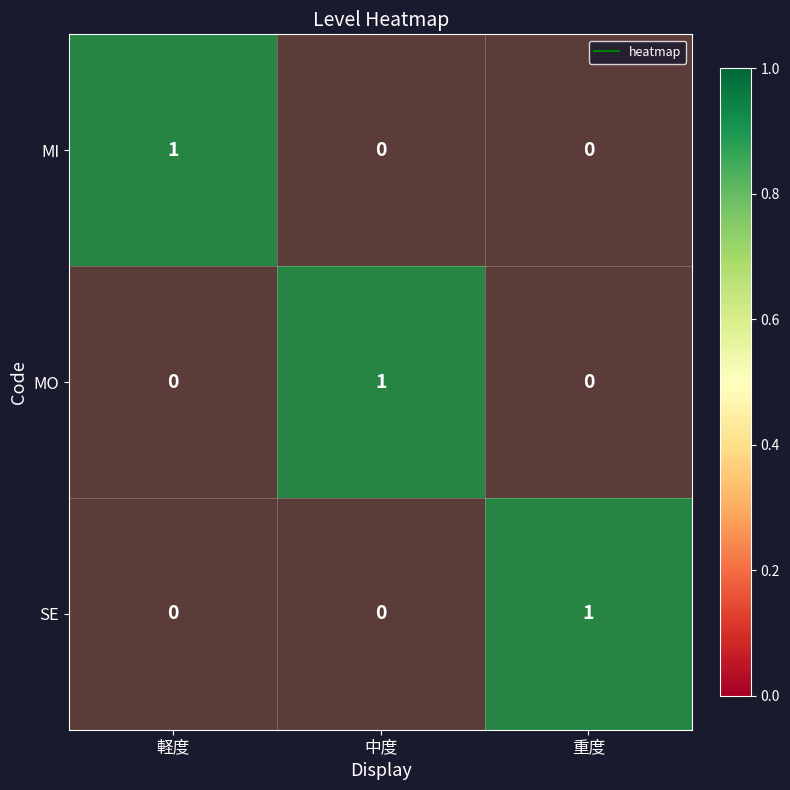

Which category has the lowest value in the MI series?

中度